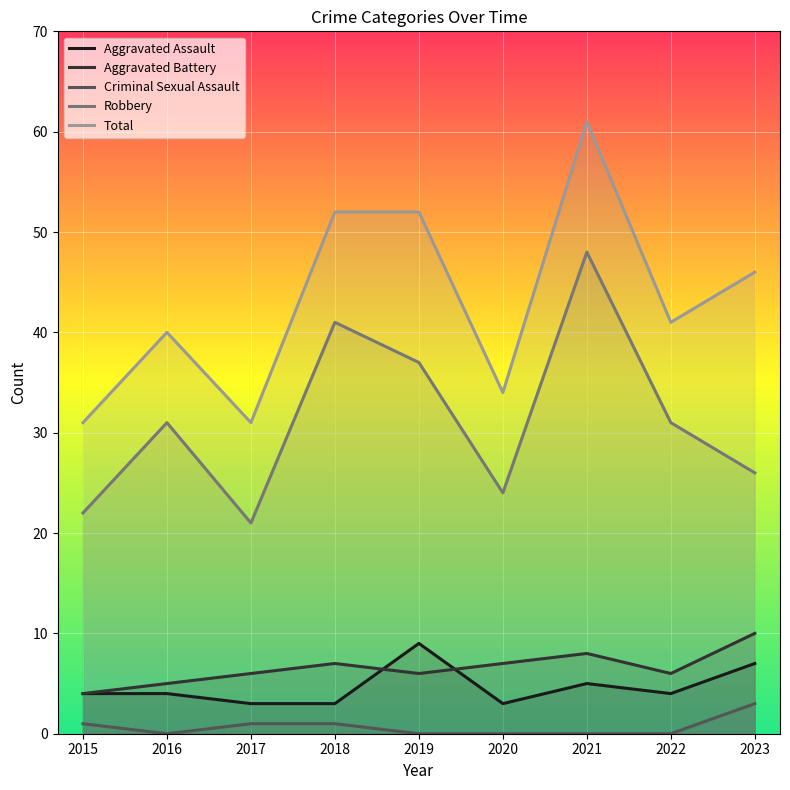

True or false: Total has a value of 61 at 2021.

True